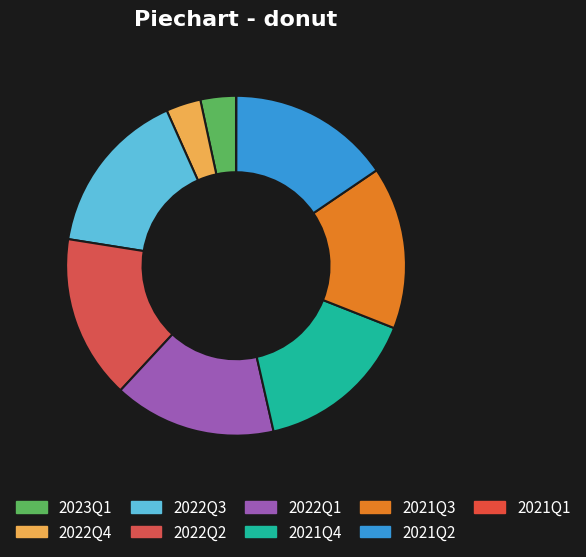

Is it true that 2021Q2 is 5% of the pie?

False